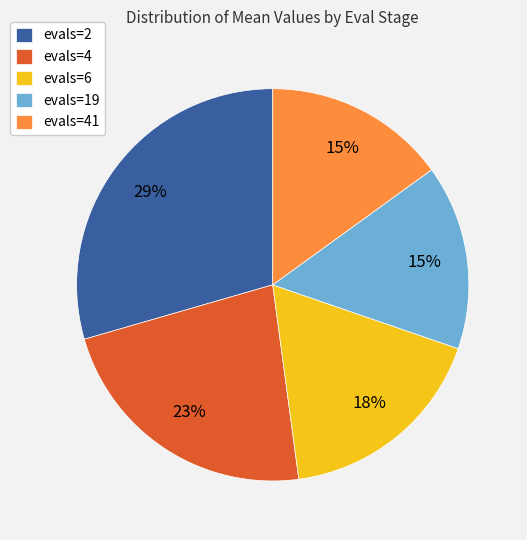

To the nearest percent, what is the difference between the largest and smallest slice percentages?

14%